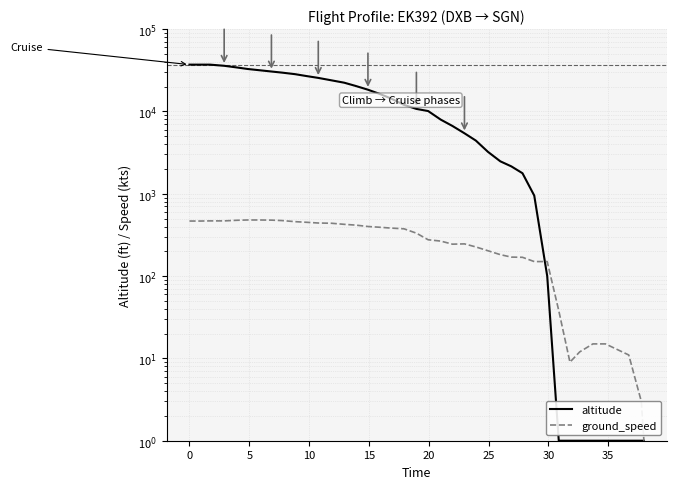

The value of altitude at 13 is 9707. True or false?

False